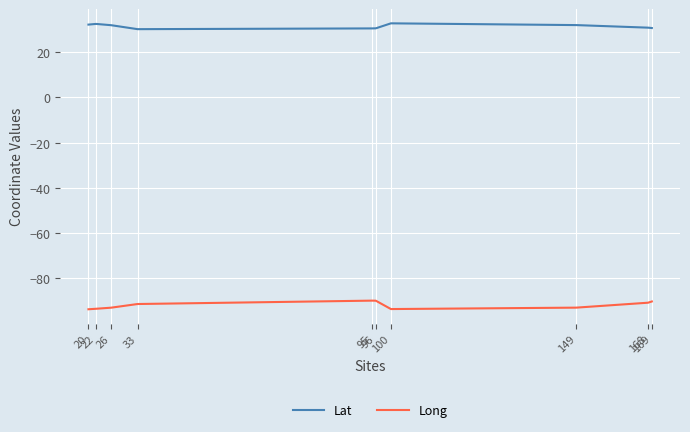

What is the maximum value for Long?

-89.8